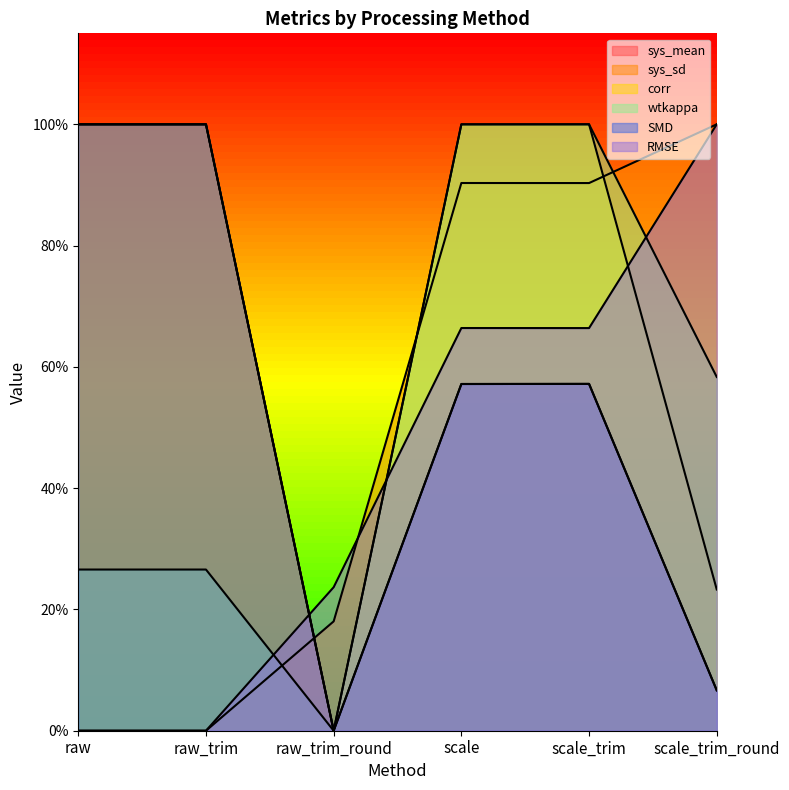

What is the difference between the highest and lowest values at scale_trim_round?

0.9